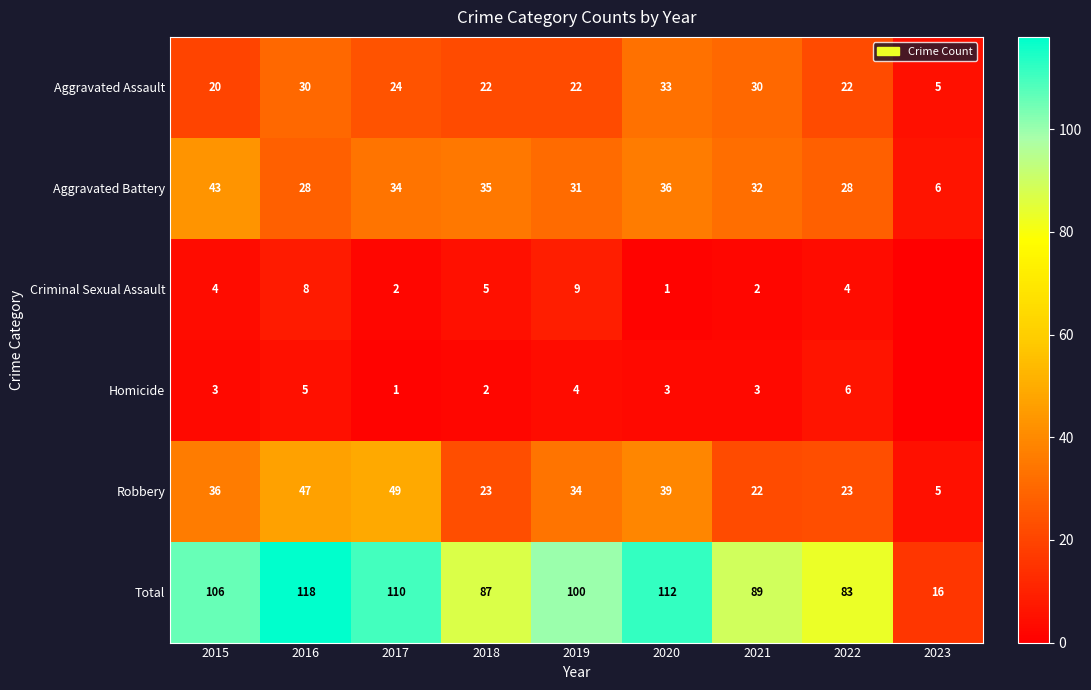

The value of Total at 2022 is 83. True or false?

True